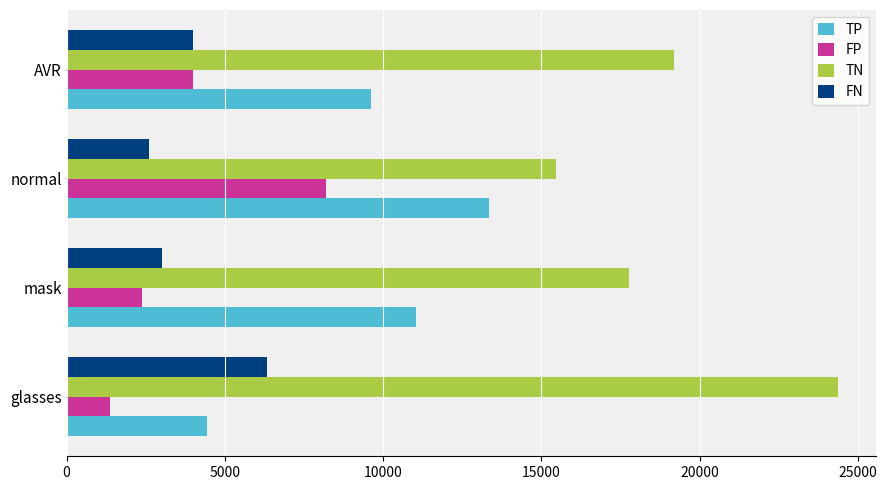

True or false: TP has a value of 4437.0 at glasses.

True